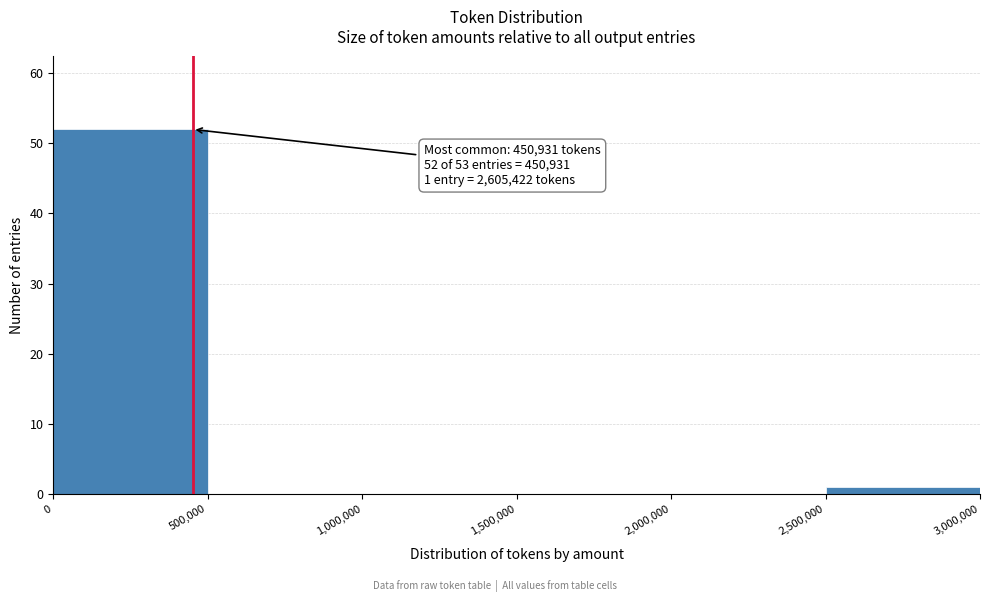

Which range on the x-axis has the tallest bar?

0 to 500,000